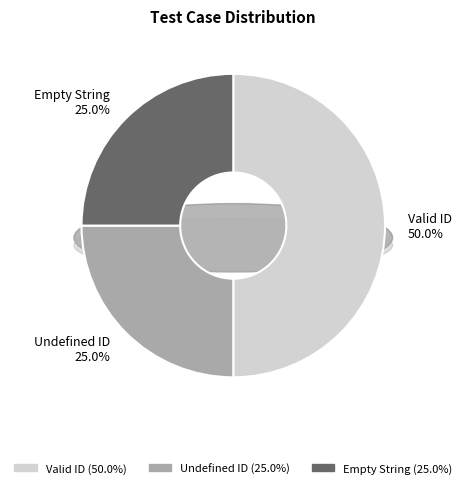

To the nearest percent, what percentage of the pie is Undefined ID?

25%